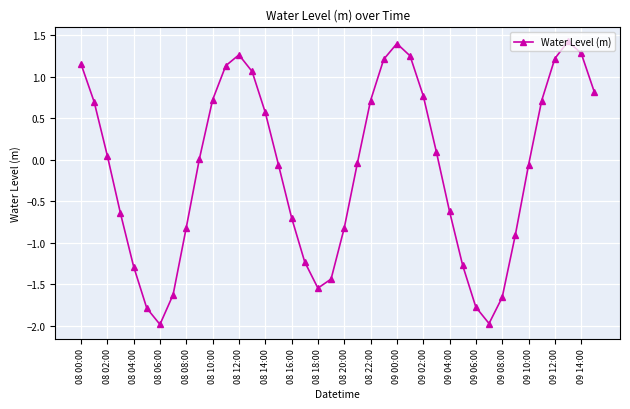

How many interior local valleys (lower than both neighbors) does the data have?

3